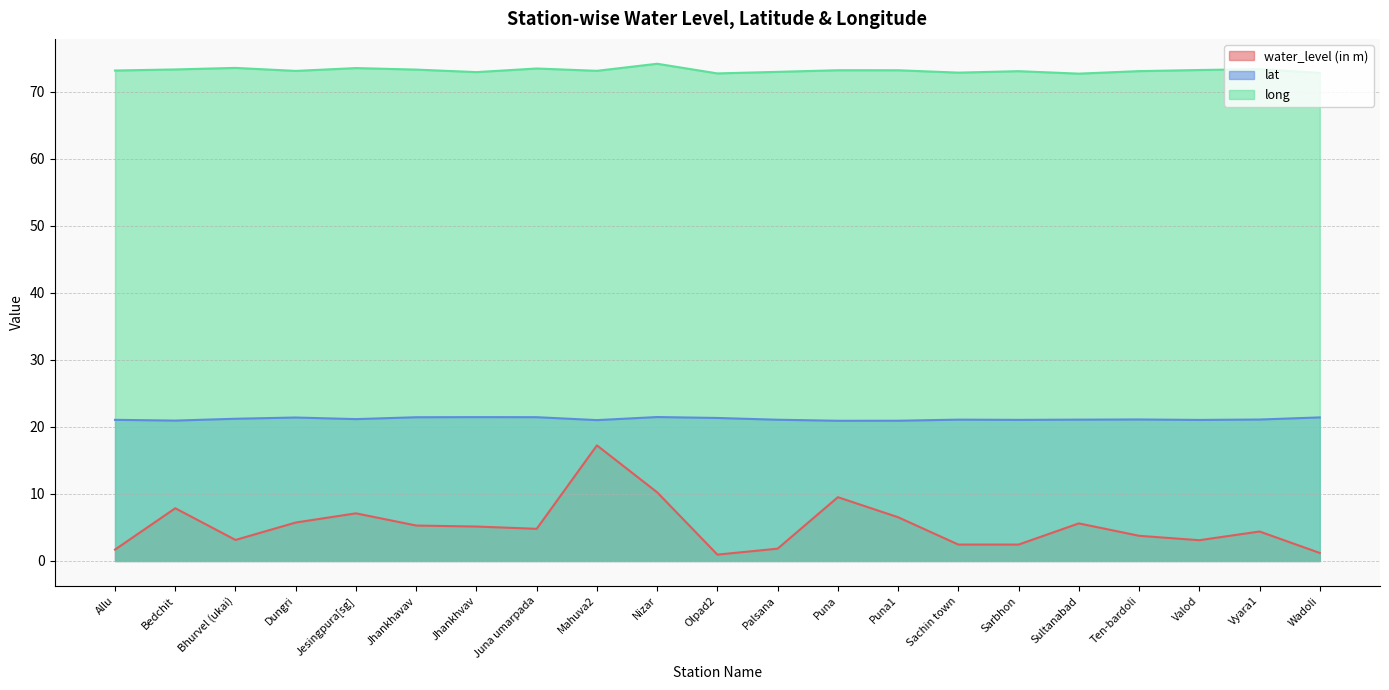

How many data points does each series have?

21